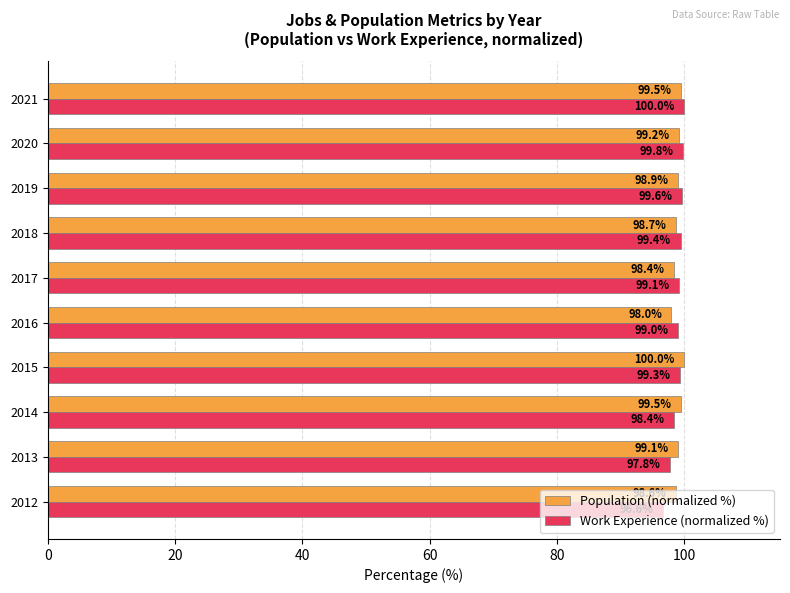

What is the greatest value displayed?

100.0